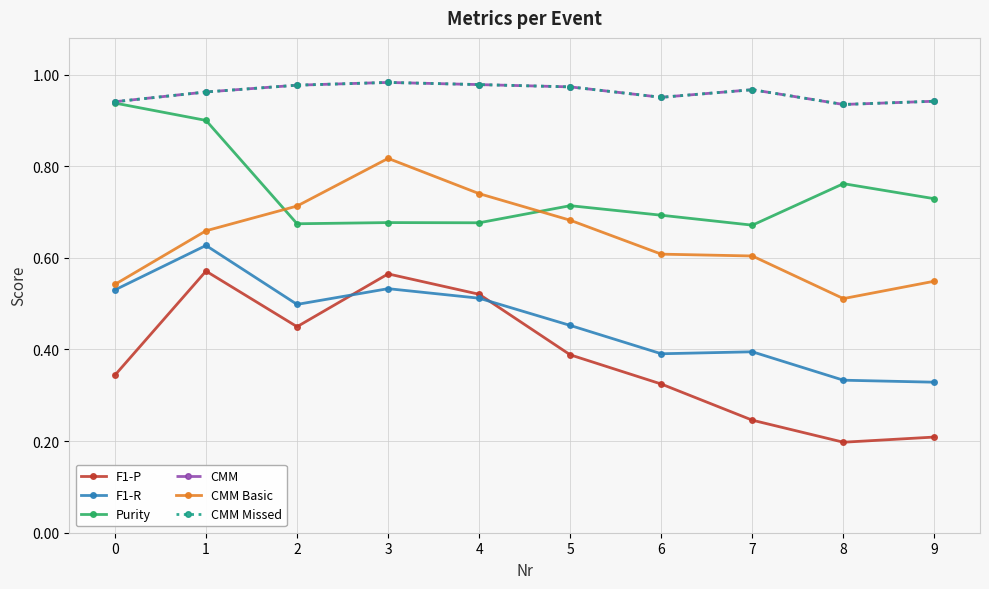

True or false: CMM Basic and CMM cross at least once.

False